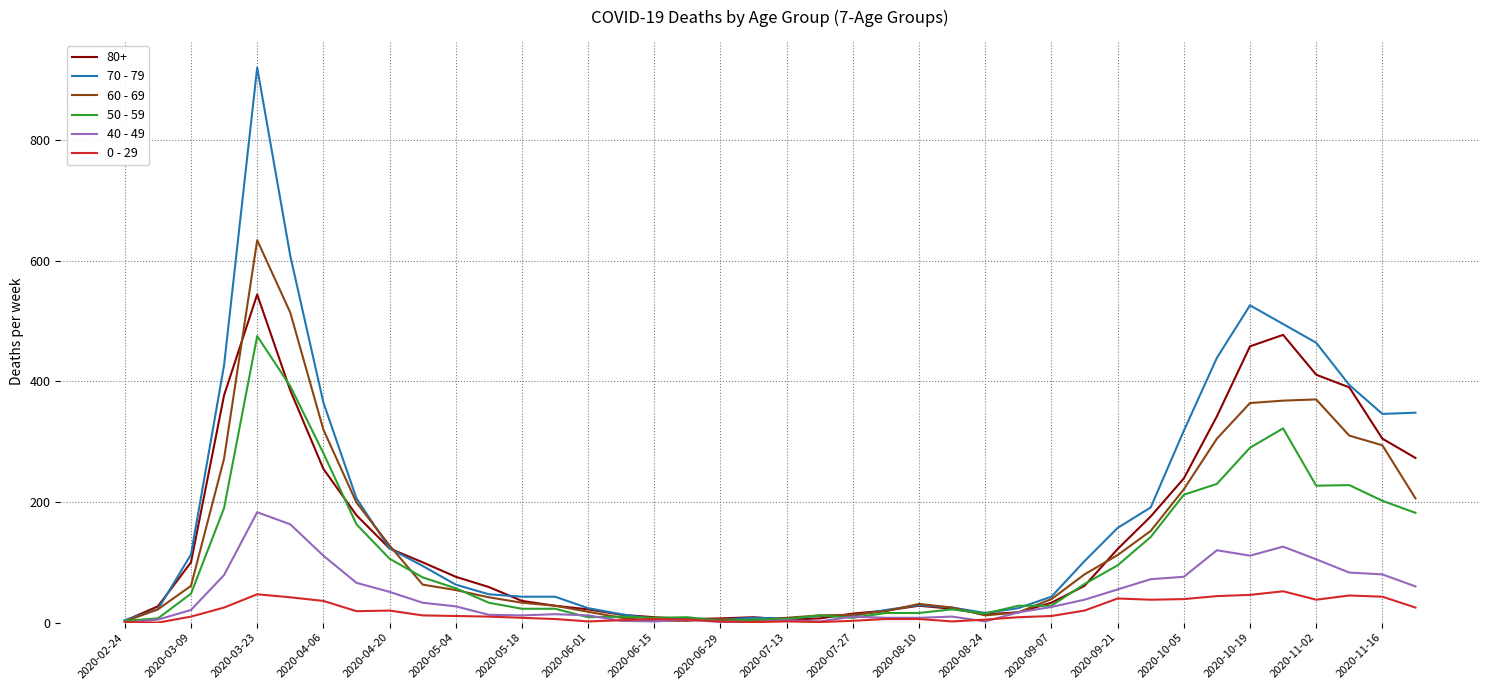

List the series in order of their peak value, lowest first.

0 - 29, 40 - 49, 50 - 59, 80+, 60 - 69, 70 - 79